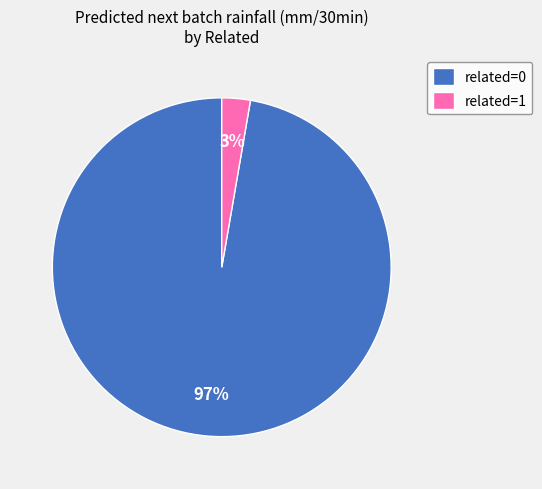

What percentage is the related=0 slice, to the nearest percent?

97%